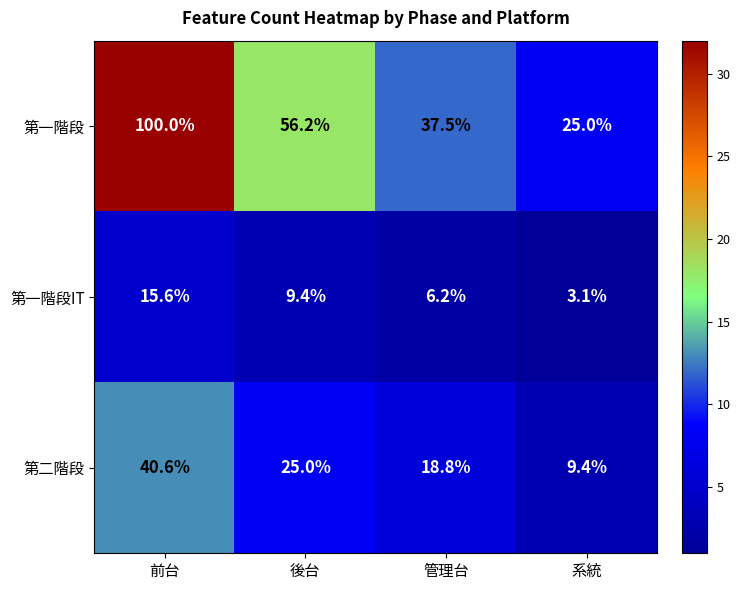

Reading left to right, extract all data points from this chart.

第一階段: 前台=100.0	後台=56.2	管理台=37.5	系統=25.0
第一階段IT: 前台=15.6	後台=9.4	管理台=6.2	系統=3.1
第二階段: 前台=40.6	後台=25.0	管理台=18.8	系統=9.4